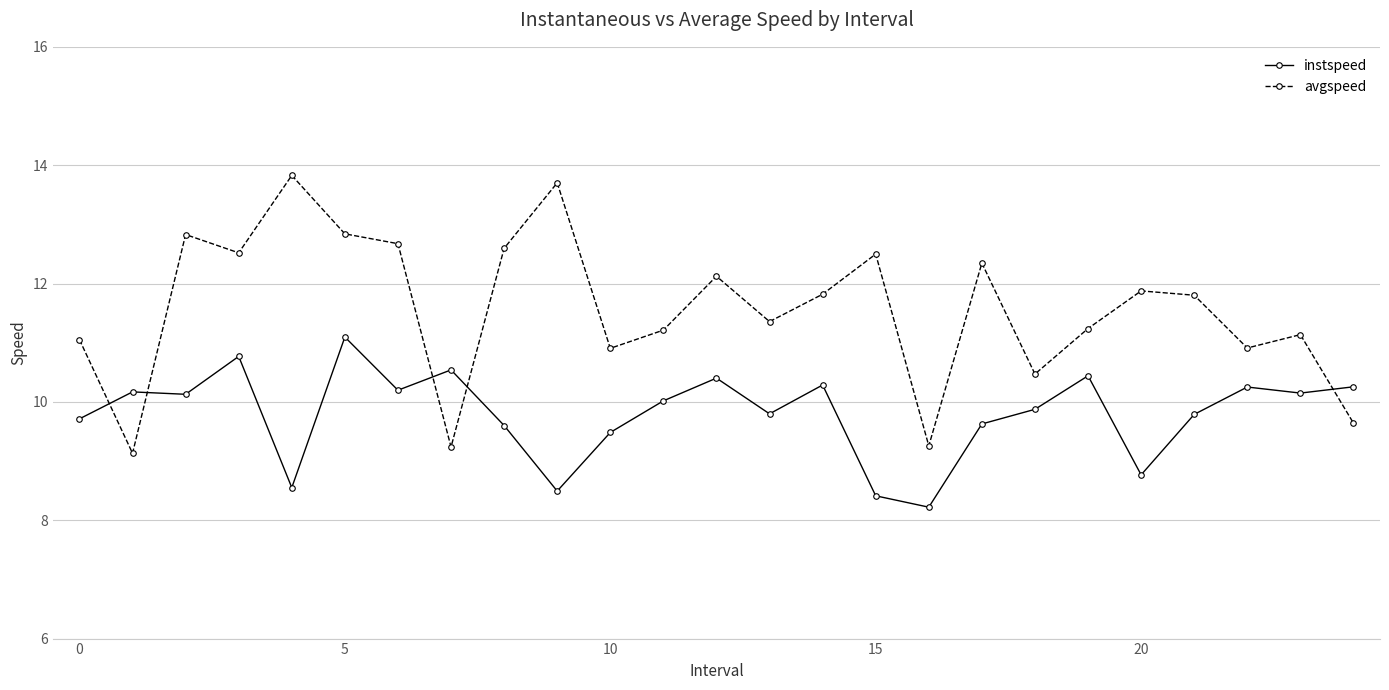

Which series ends up on top after the final intersection of avgspeed and instspeed?

instspeed